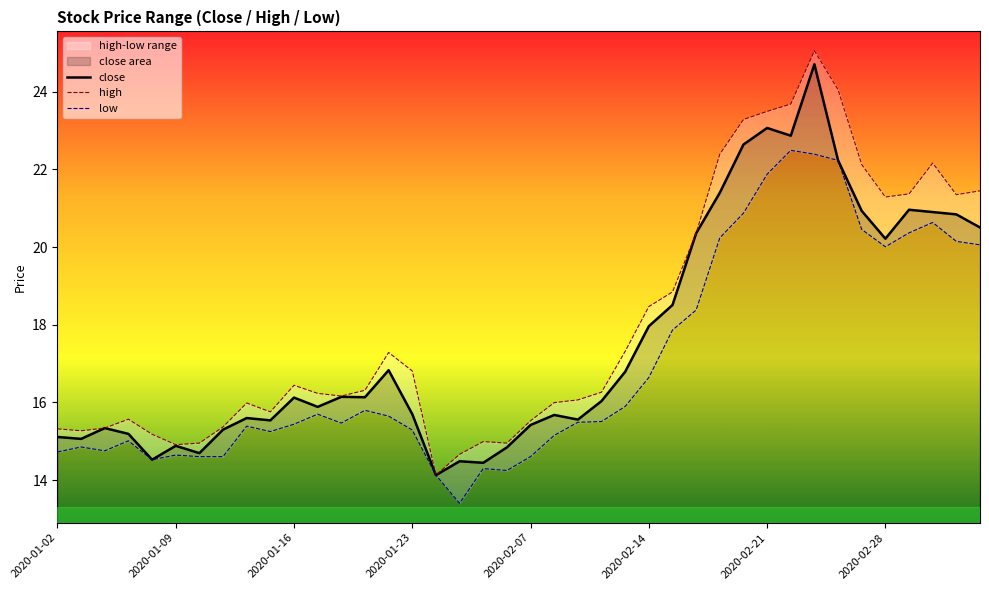

Is it true that close equals 15.7 at 2020-01-23?

True